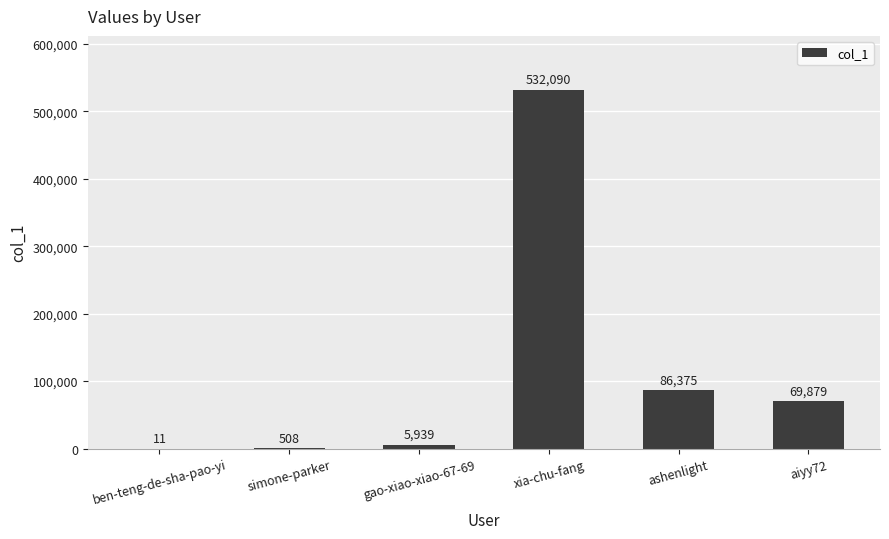

What is the sum of the values at ben-teng-de-sha-pao-yi and ashenlight?

86386